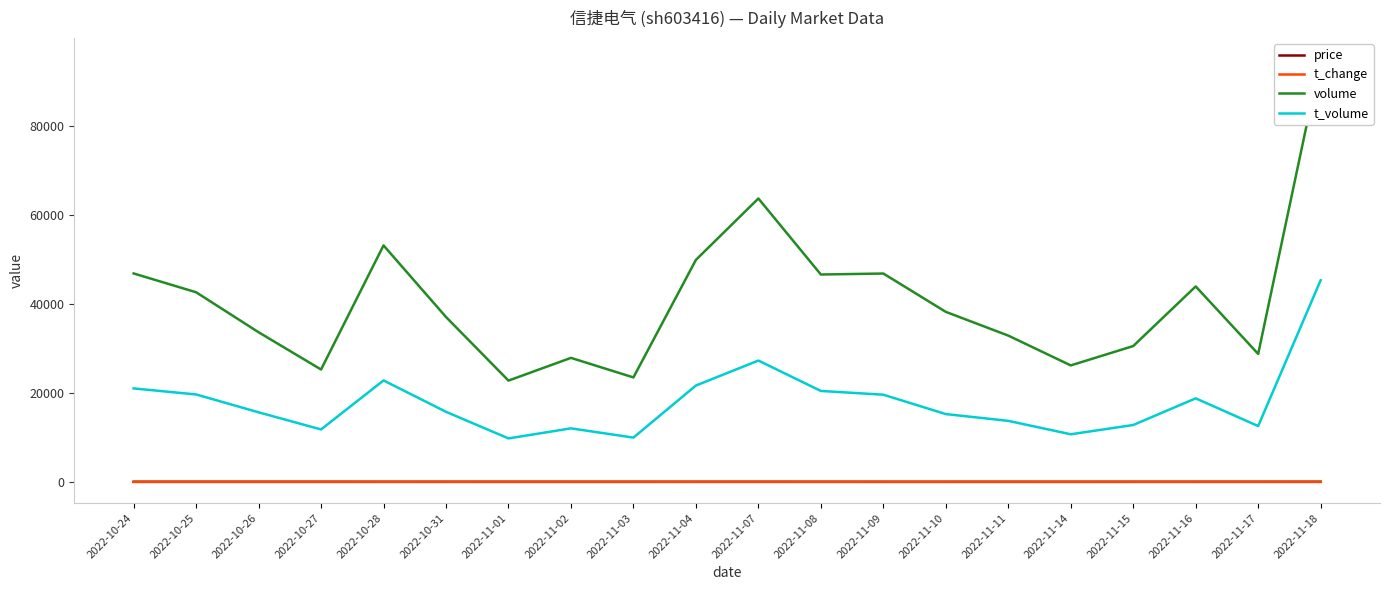

Which series has the largest total across all categories?

volume